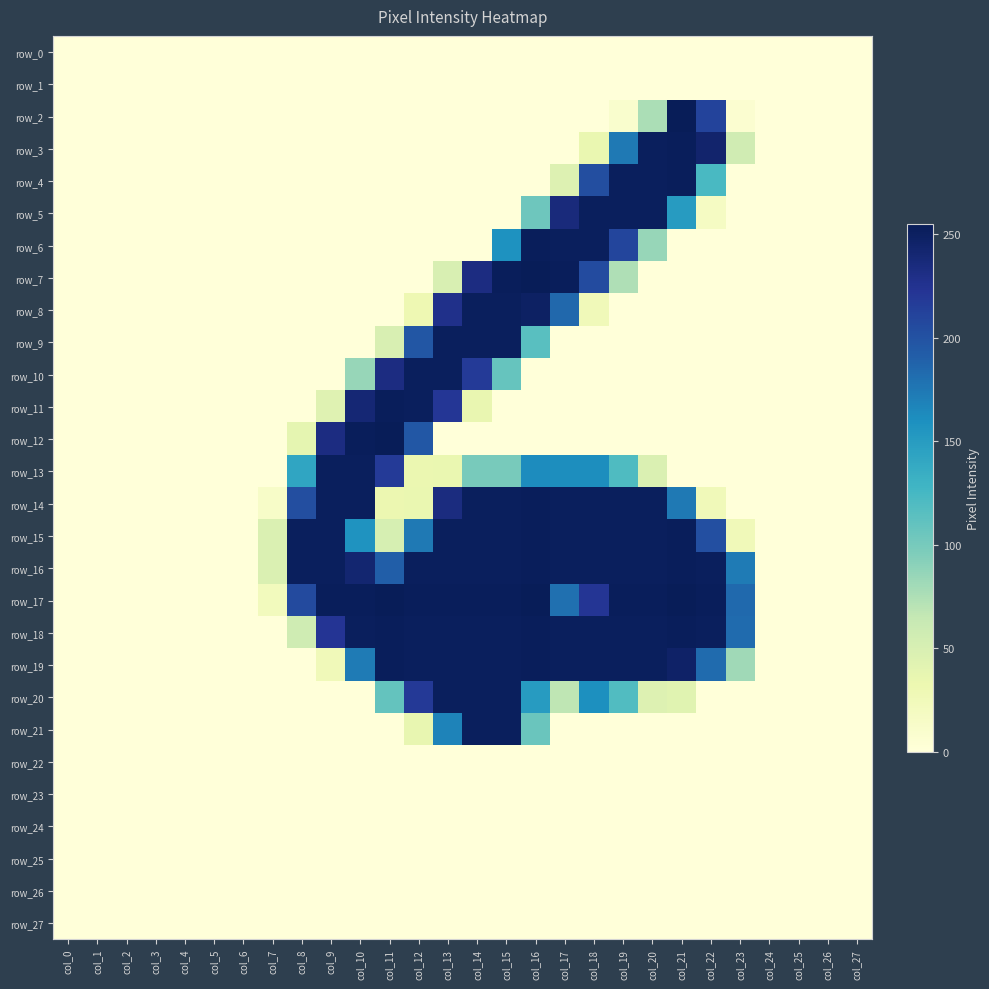

Rank the series by their maximum value, from highest to lowest.

row_2, row_7, row_12, row_17, row_3, row_4, row_6, row_11, row_14, row_15, row_16, row_18, row_19, row_5, row_8, row_9, row_10, row_13, row_20, row_21, row_0, row_1, row_22, row_23, row_24, row_25, row_26, row_27